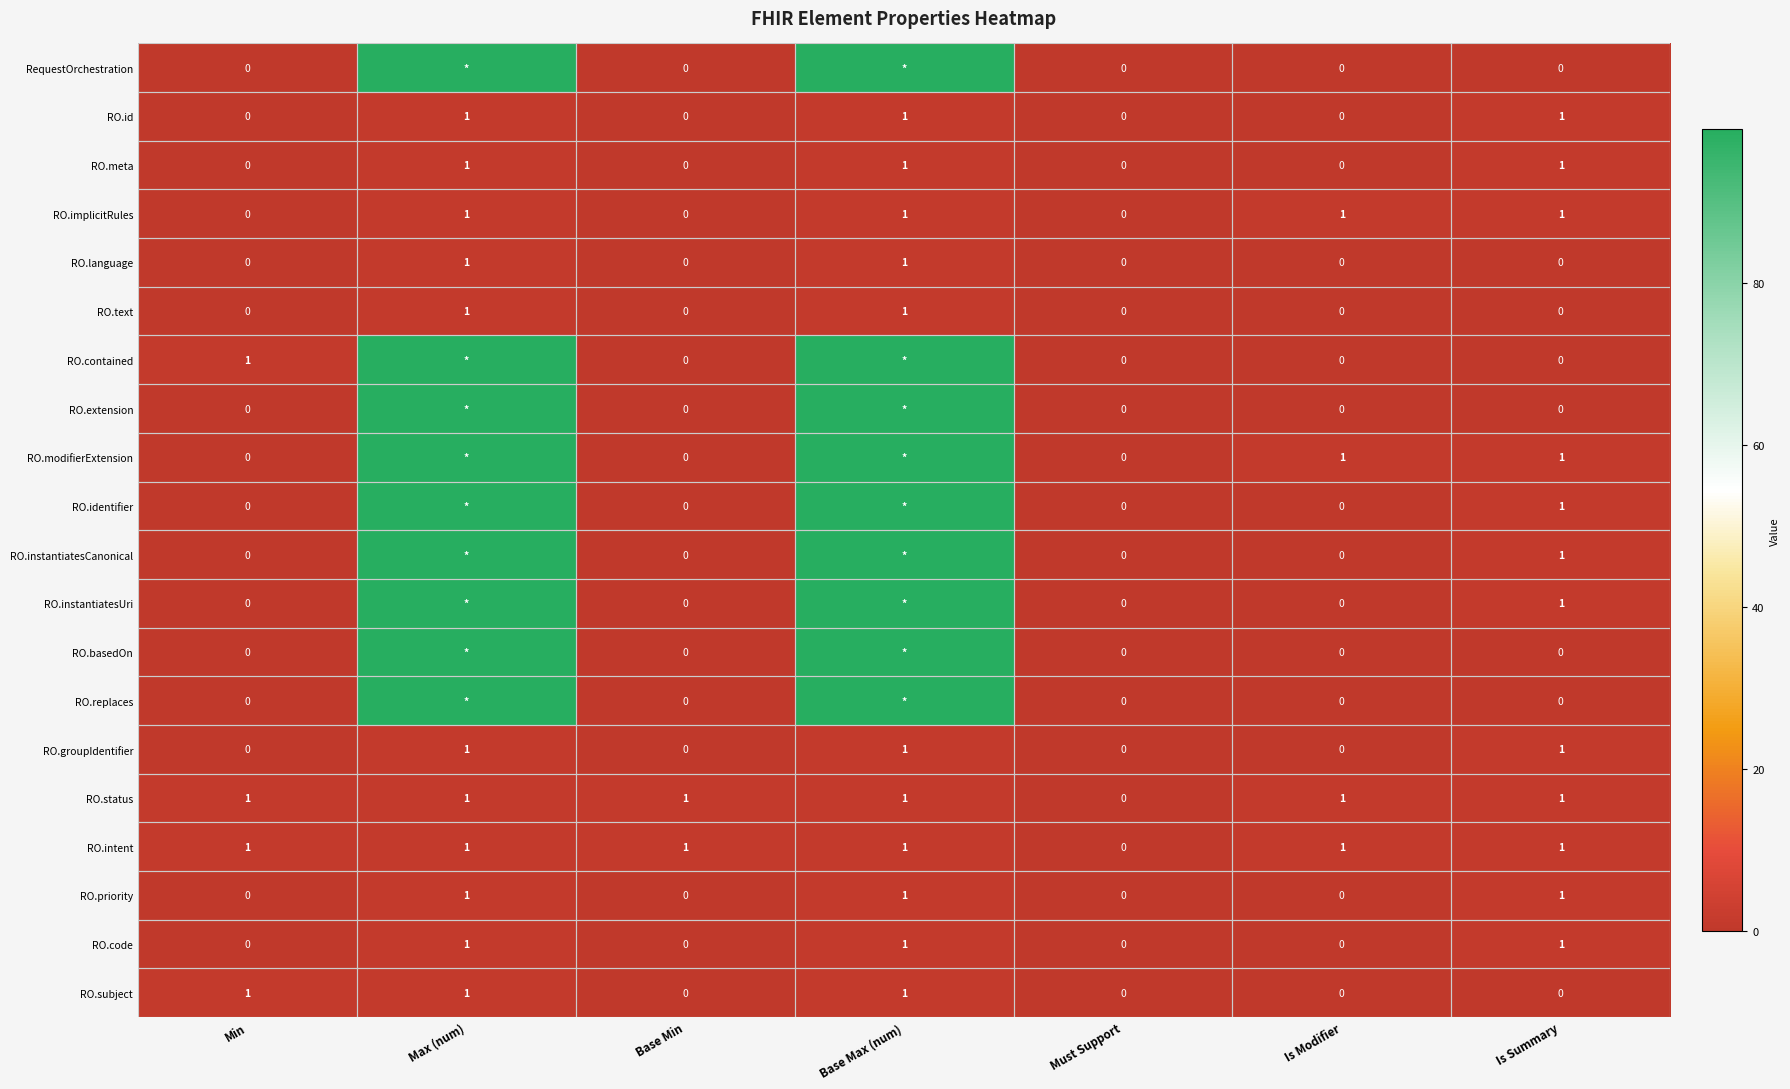

What is the total value across all series at Is Summary?

12